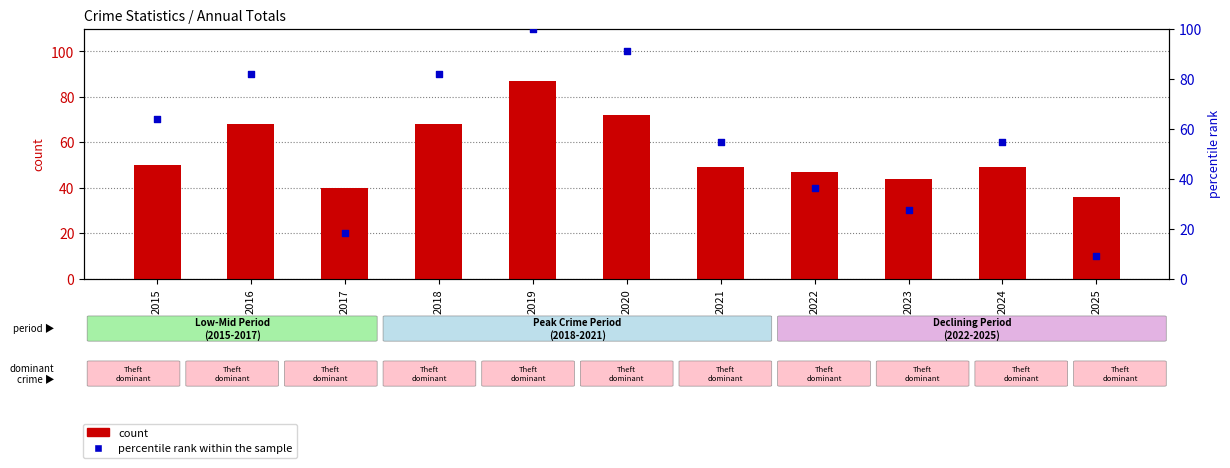

At which category is the sum across all series the highest?

2019